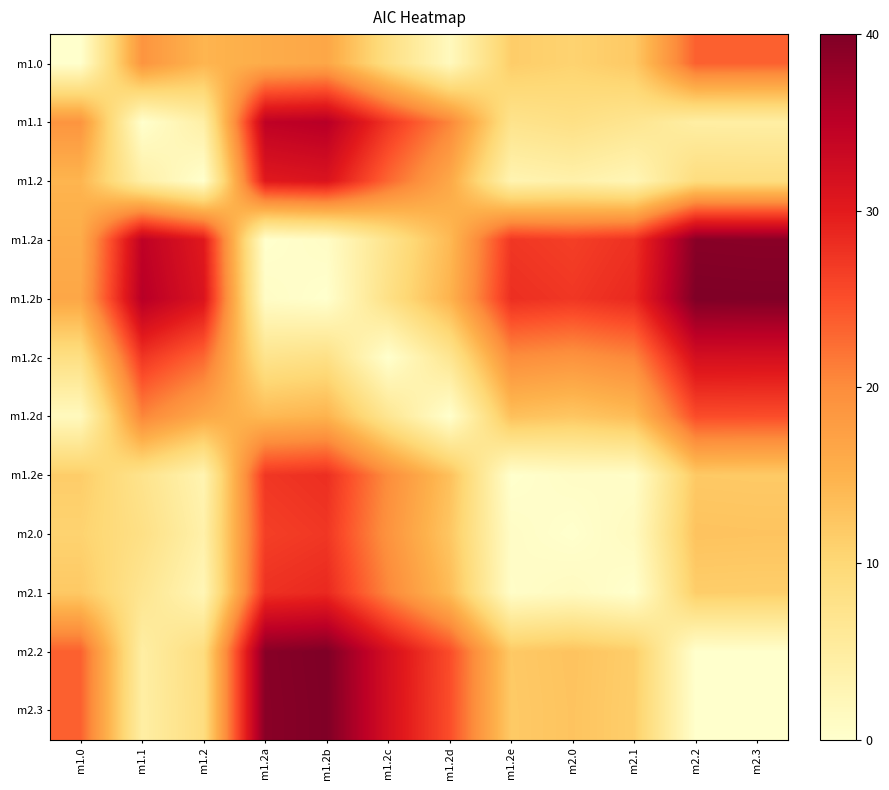

Which label corresponds to the largest value in the chart?

m2.2